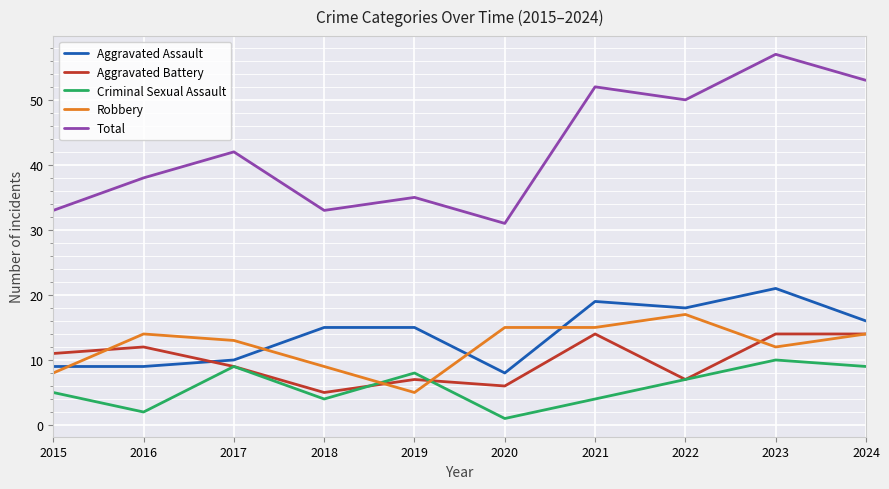

Where is the first local maximum for Total?

2017